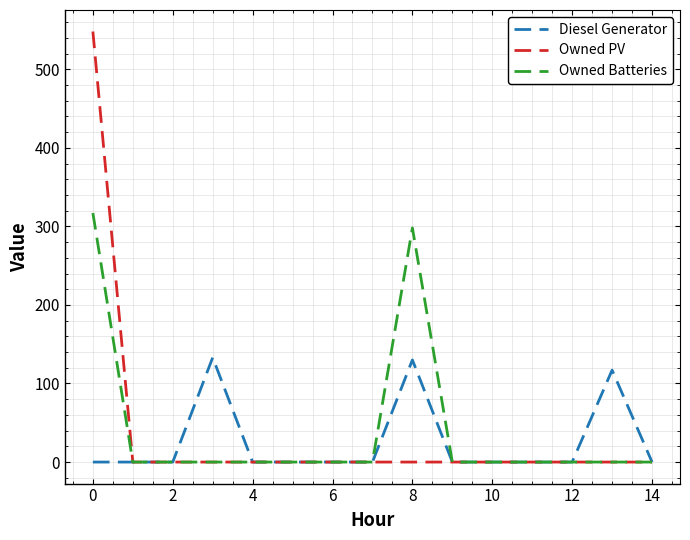

What is the highest value of the Owned Batteries series?

317